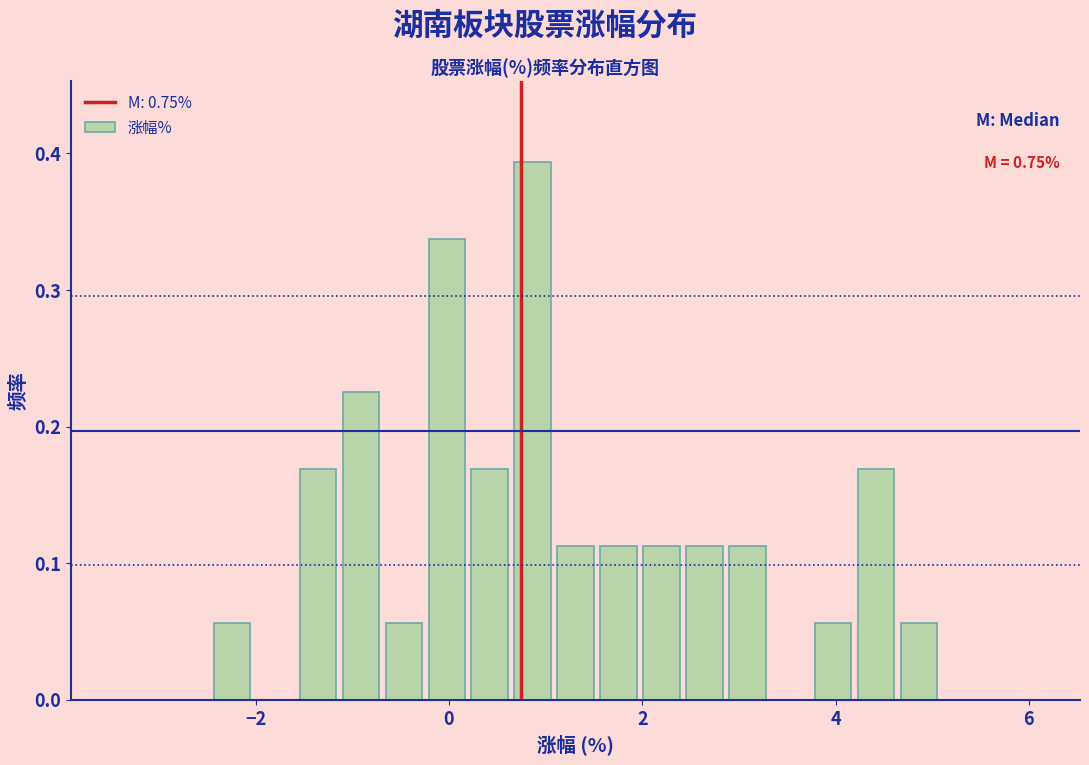

Around what value on the x-axis is the tallest bar? Give the approximate position of its centre, as read against the axis.

0.8